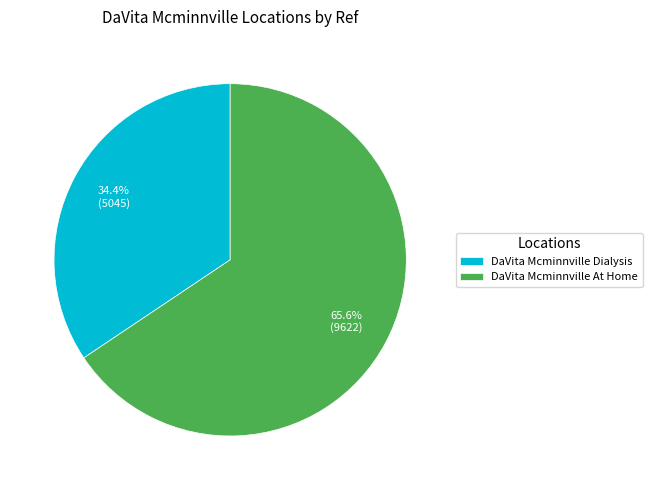

True or false: DaVita Mcminnville Dialysis accounts for 21% of the total.

False